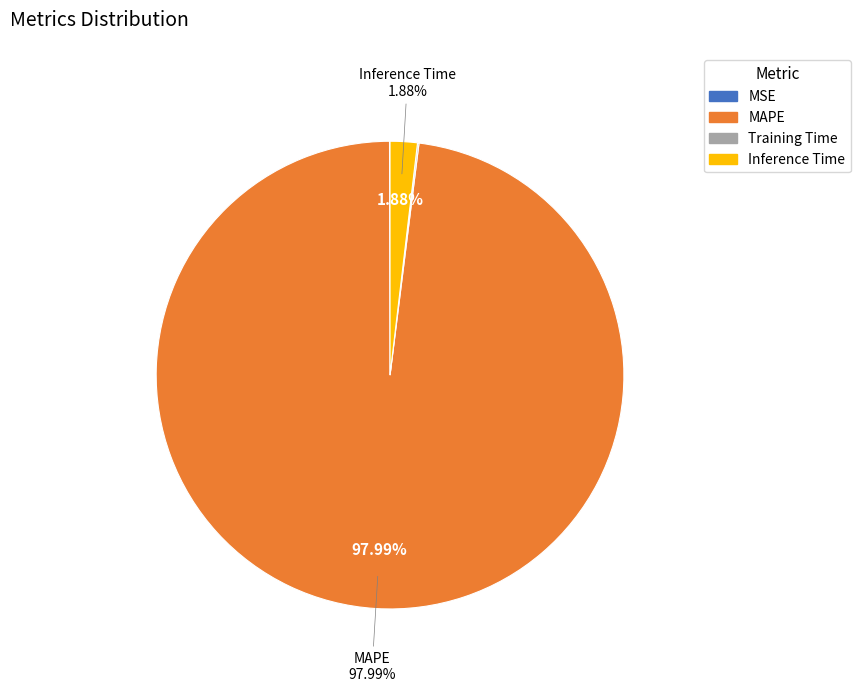

What is the largest slice in the pie chart?

MAPE